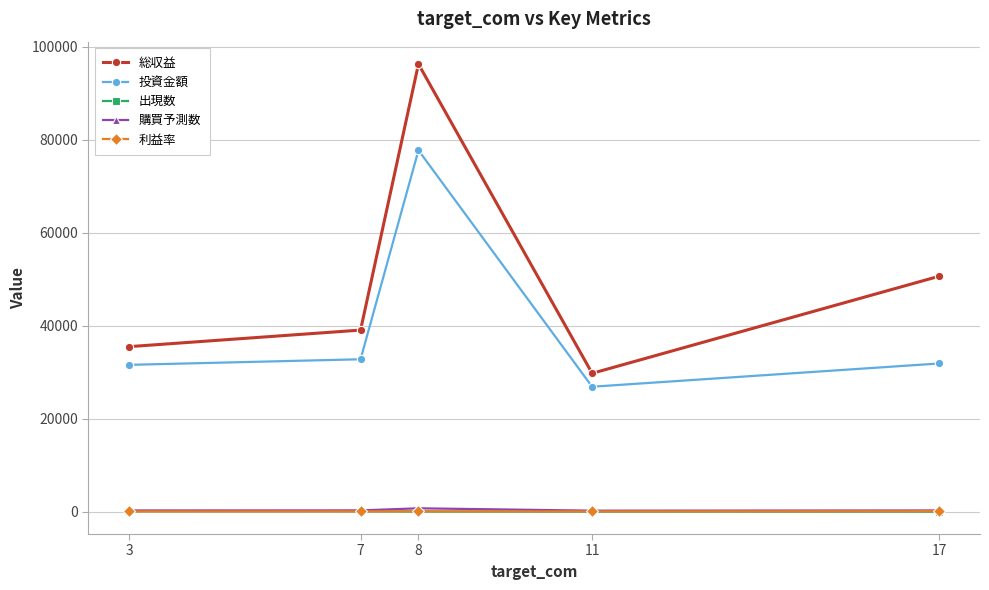

True or false: 投資金額 and 出現数 cross at least once.

False